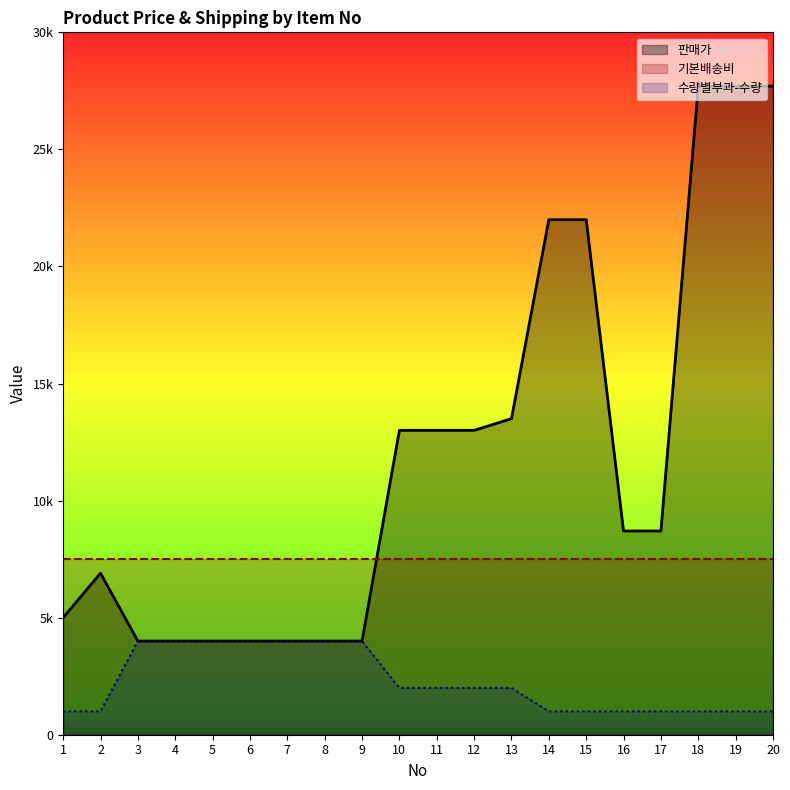

True or false: 판매가 and 수량별부과-수량 intersect in this chart.

False